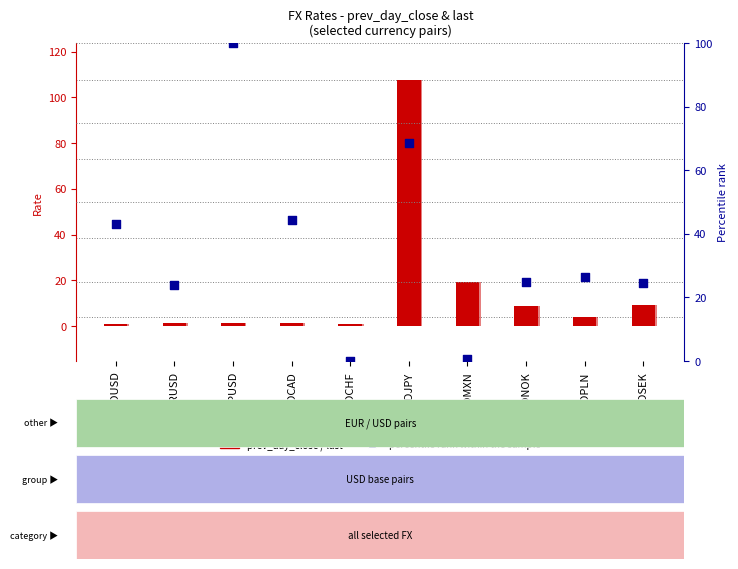

Which series has the widest spread of Y values?

prev_day_close